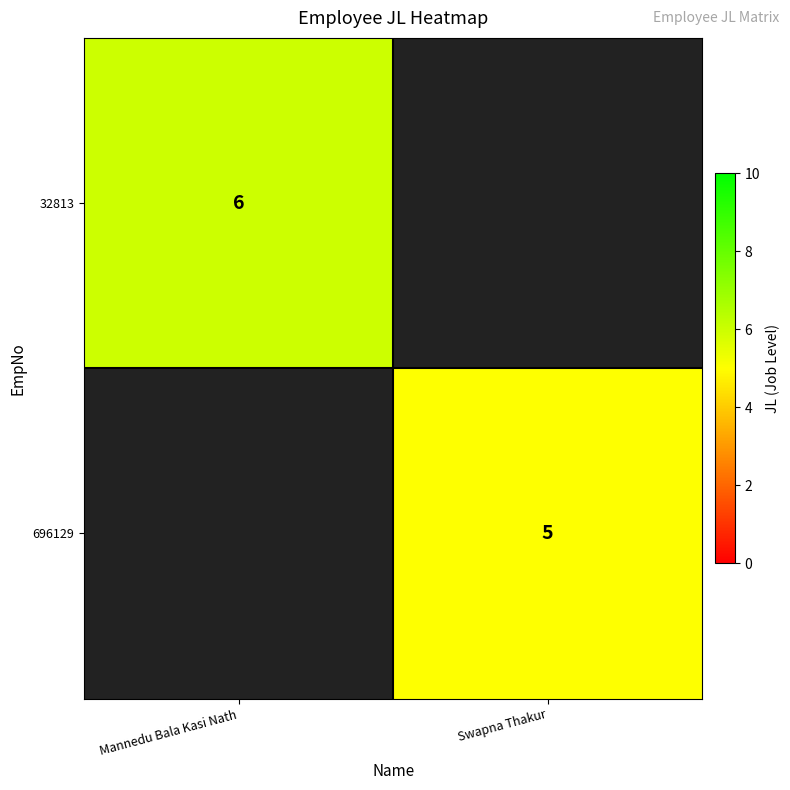

True or false: 696129 has a value of 9 at Swapna Thakur.

False